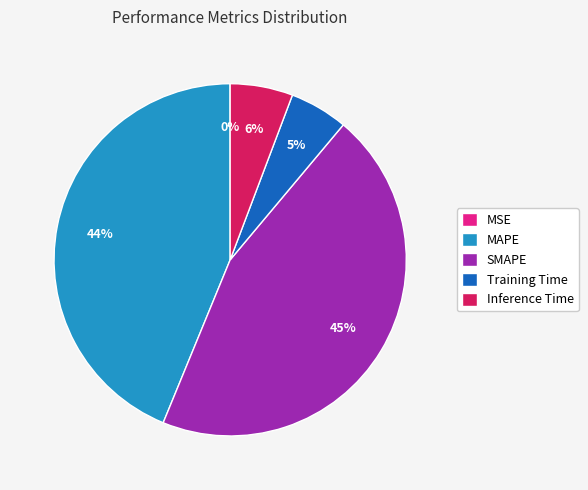

What percentage is the Inference Time slice, to the nearest percent?

6%